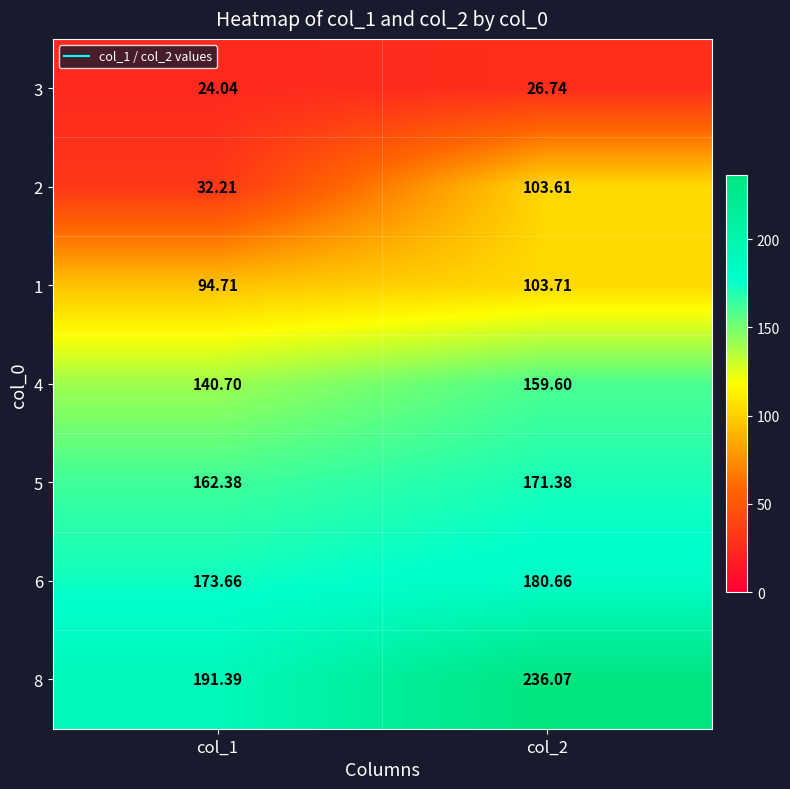

How many values in the 2 series exceed 103?

1